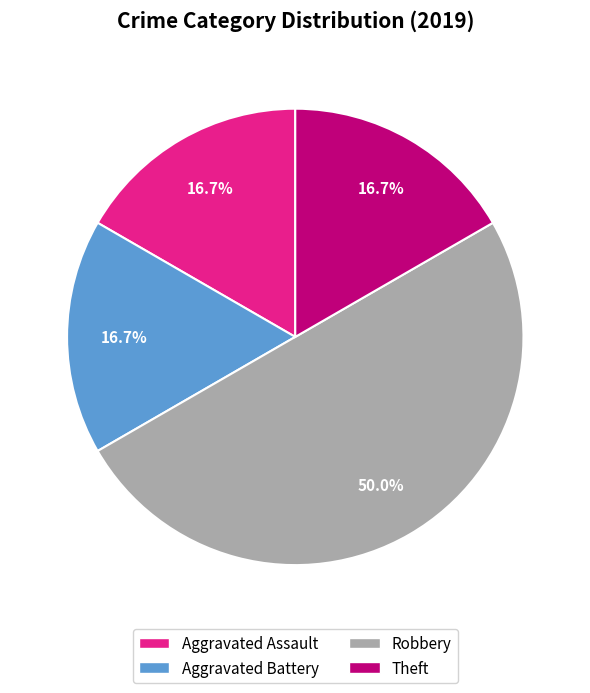

What is the ratio of the value at Theft to the value at Aggravated Battery?

1.0